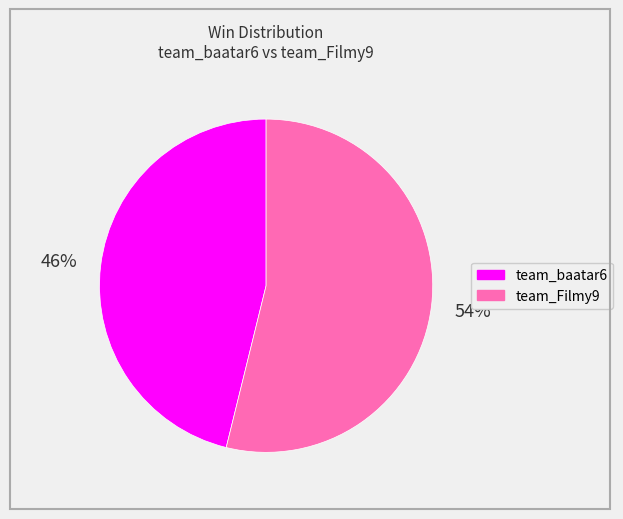

Combined, do team_Filmy9 and team_baatar6 account for over 50%?

Yes